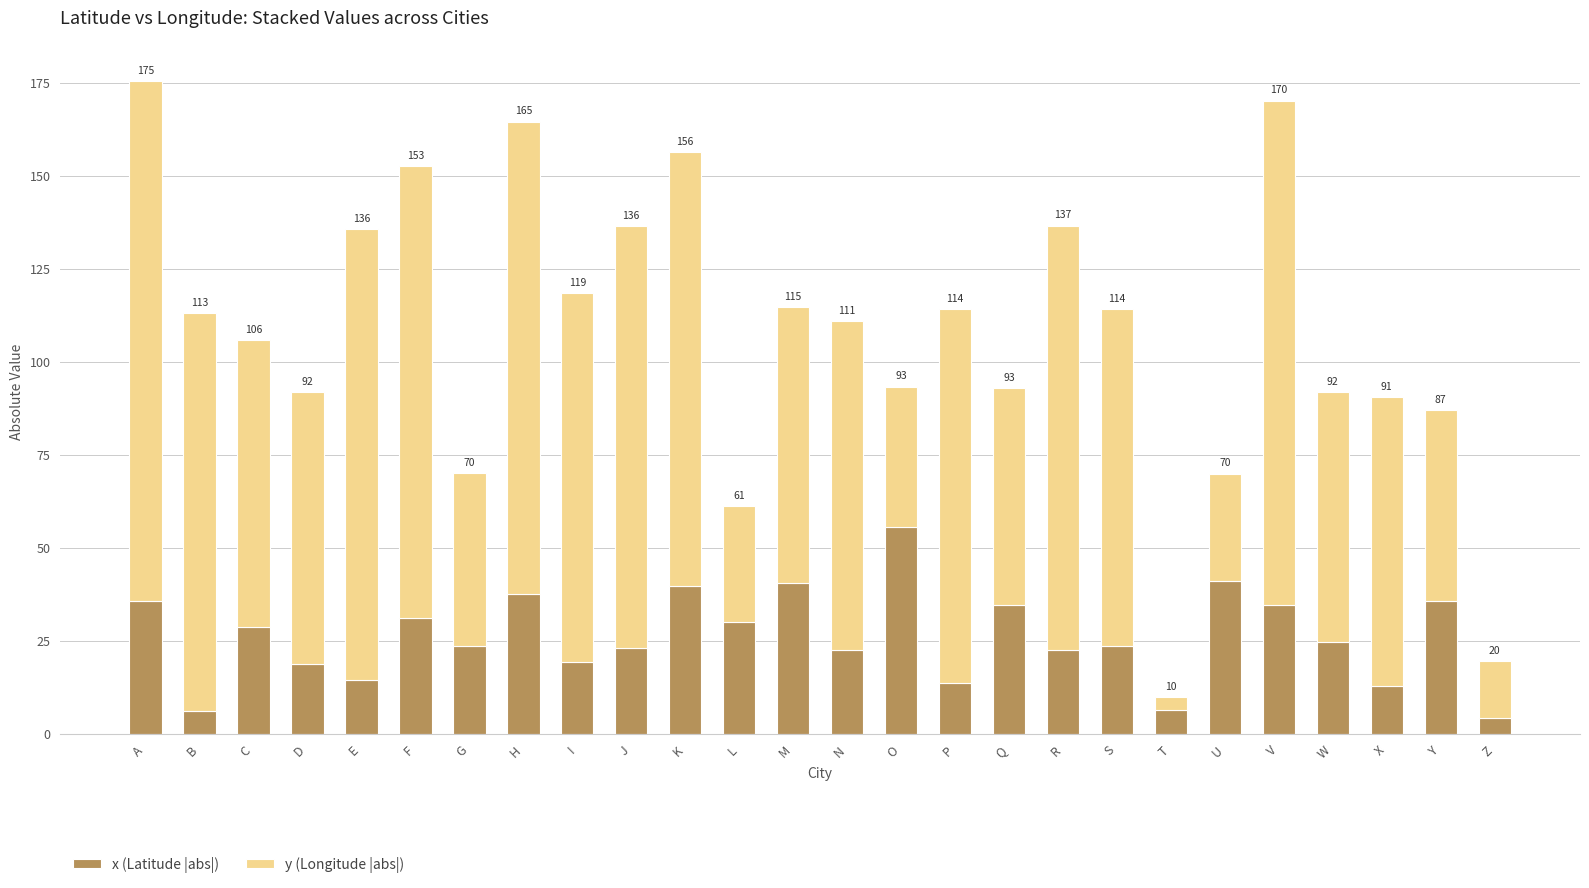

What is the difference between the y (Longitude |abs|) values at L and J?

82.0